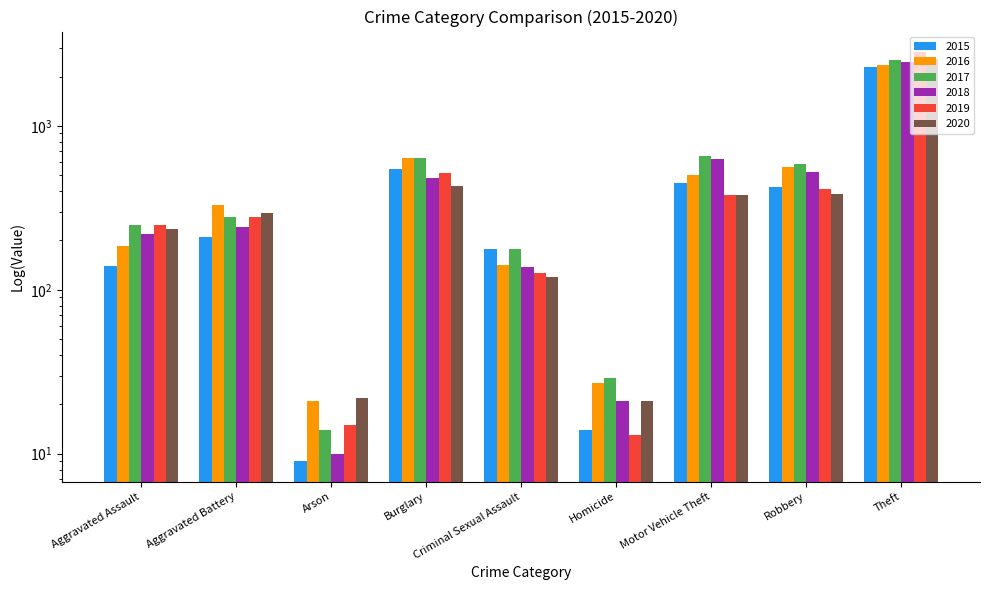

What is the total value across all series at Robbery?

2888